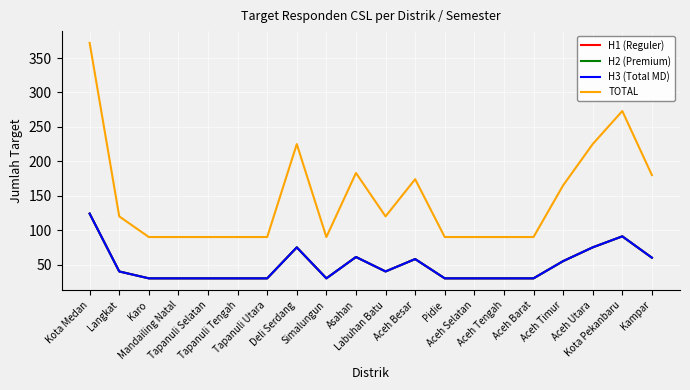

What is the label of the 17th point from the left?

Aceh Timur